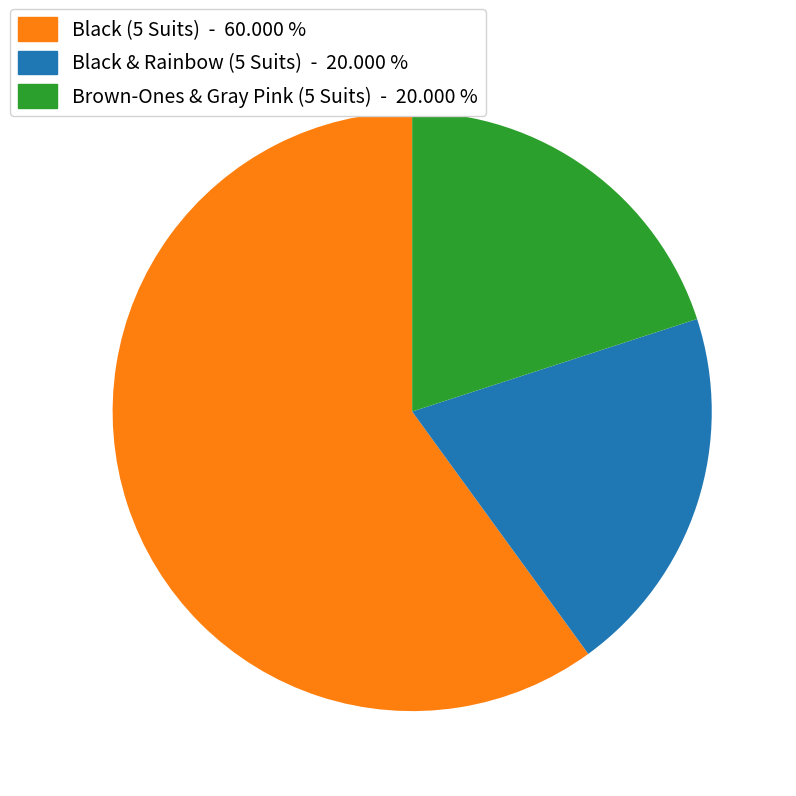

True or false: Brown-Ones & Gray Pink (5 Suits) accounts for 30% of the total.

False